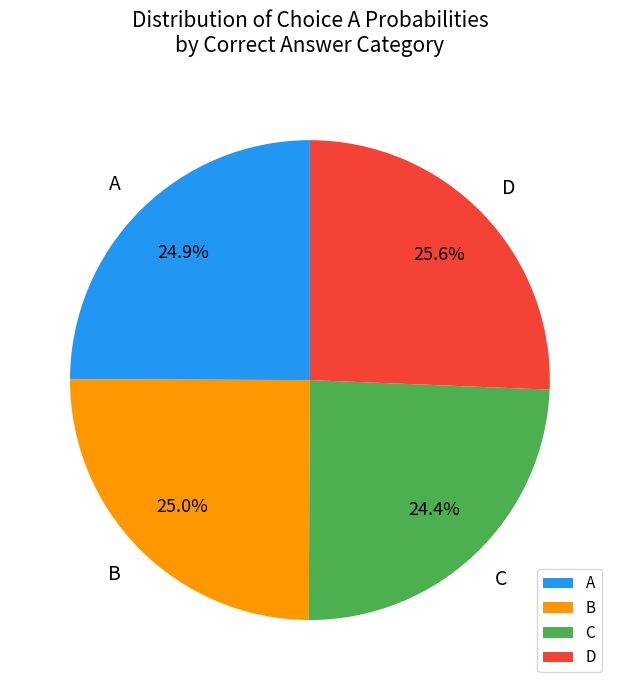

Does any single category account for the majority?

No